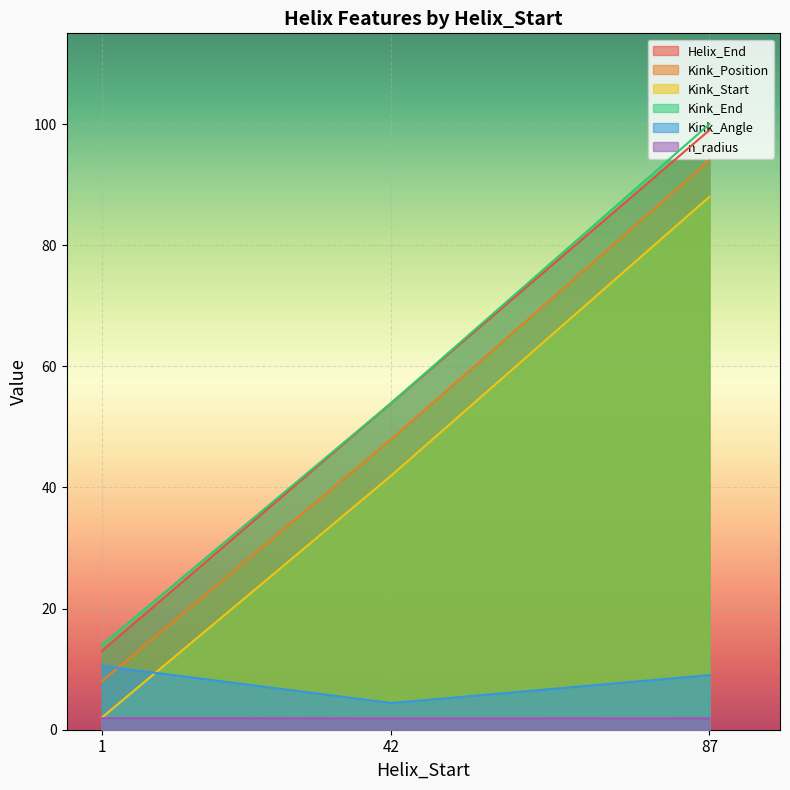

What is the minimum value shown in the chart?

1.9